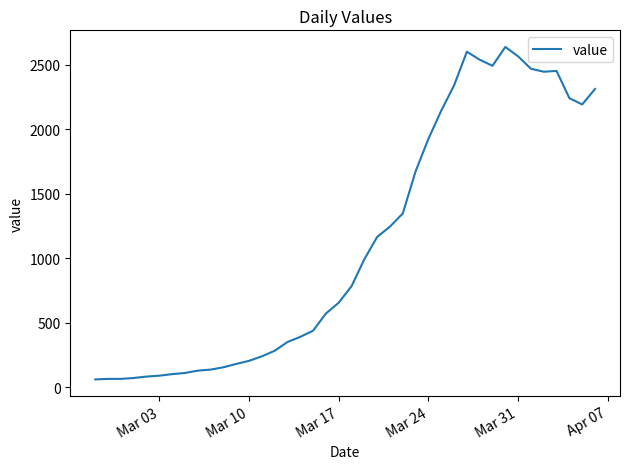

What is the greatest value displayed?

2639